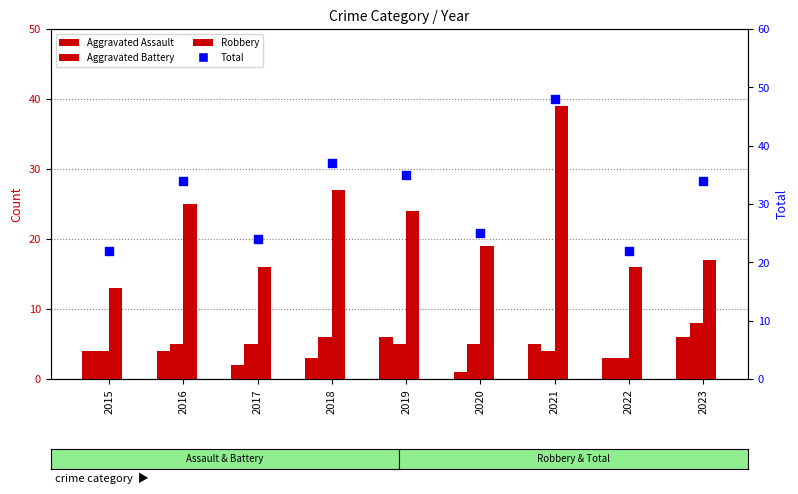

What are all the series names shown in the legend?

Aggravated Assault, Aggravated Battery, Robbery, Total